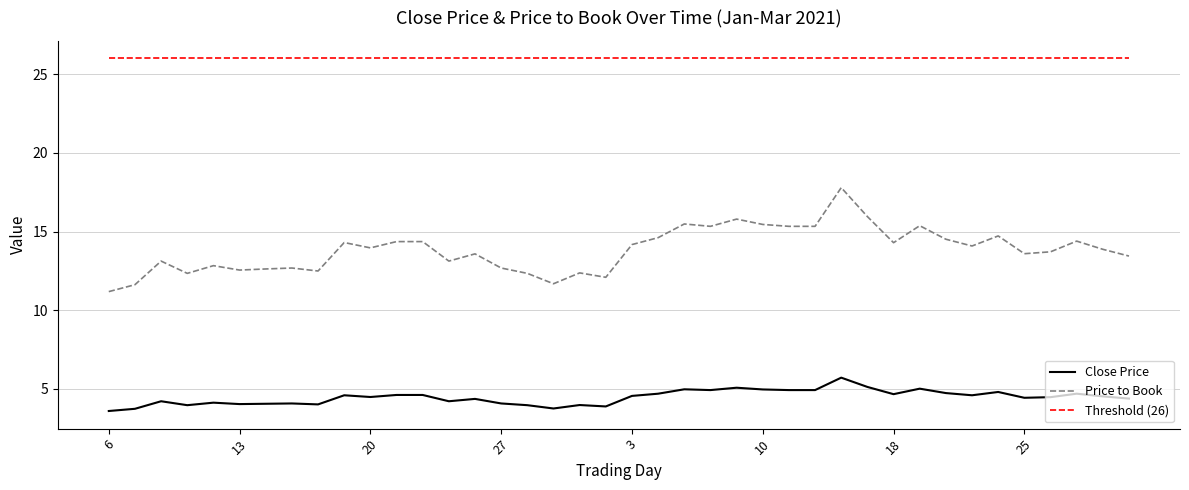

Which series has the widest spread of values?

Price to Book